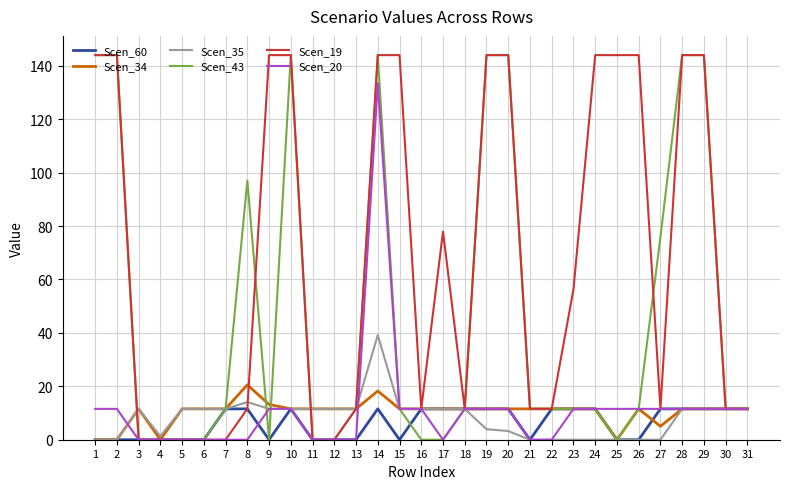

At which category is the sum across all series the highest?

14